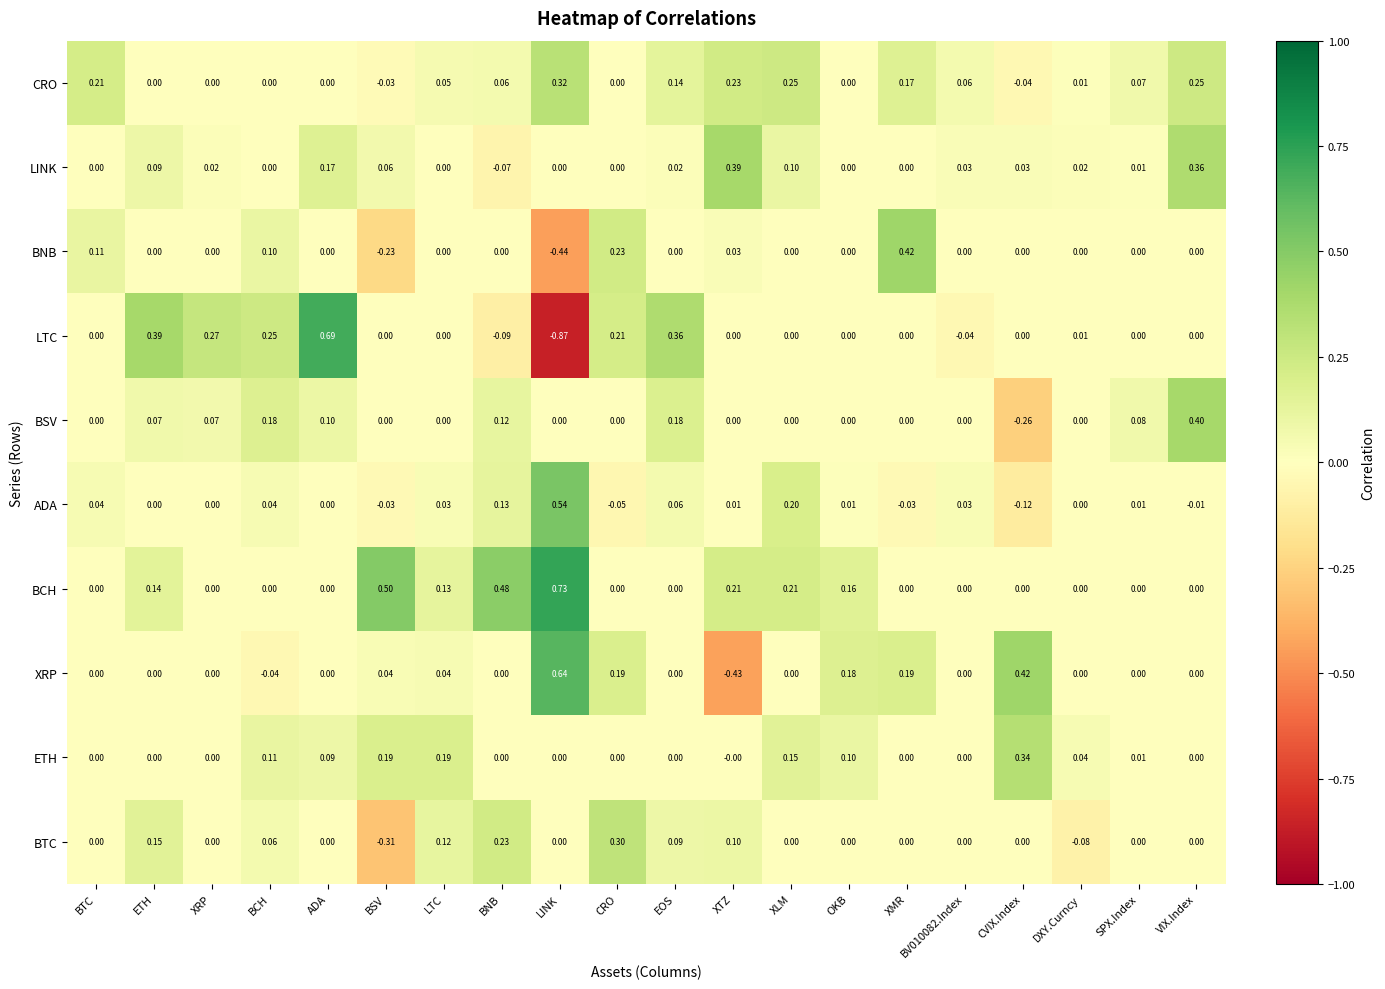

What is the difference between the highest and lowest values at VIX.Index?

0.4